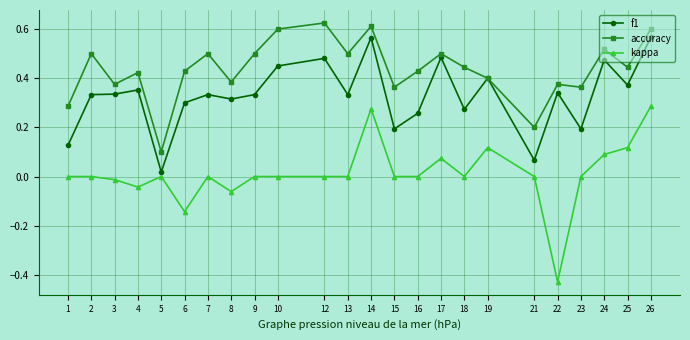

List the series in order of their peak value, lowest first.

kappa, f1, accuracy